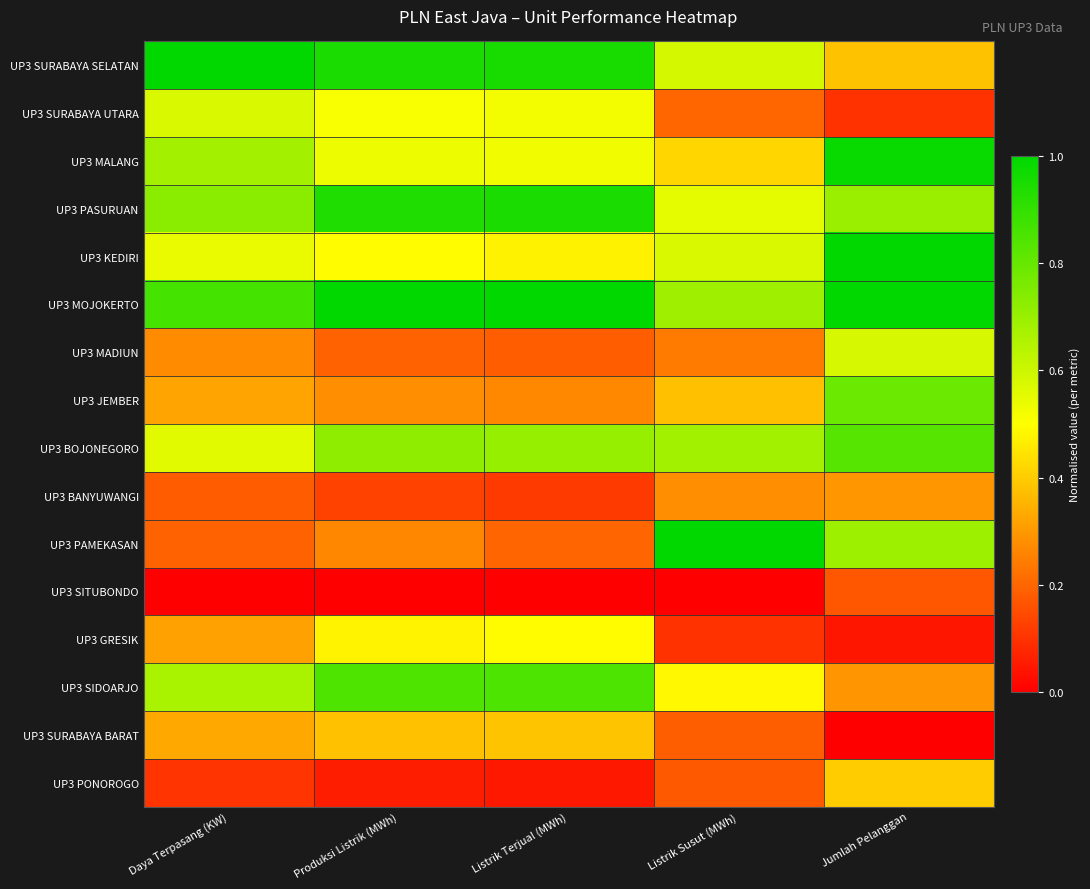

Reading left to right, transcribe all the data shown in this chart.

UP3 SURABAYA SELATAN: Daya Terpasang (KW)=1.0	Produksi Listrik (MWh)=0.9	Listrik Terjual (MWh)=0.9	Listrik Susut (MWh)=0.6	Jumlah Pelanggan=0.4
UP3 SURABAYA UTARA: Daya Terpasang (KW)=0.6	Produksi Listrik (MWh)=0.5	Listrik Terjual (MWh)=0.5	Listrik Susut (MWh)=0.2	Jumlah Pelanggan=0.1
UP3 MALANG: Daya Terpasang (KW)=0.7	Produksi Listrik (MWh)=0.5	Listrik Terjual (MWh)=0.5	Listrik Susut (MWh)=0.4	Jumlah Pelanggan=1.0
UP3 PASURUAN: Daya Terpasang (KW)=0.7	Produksi Listrik (MWh)=0.9	Listrik Terjual (MWh)=0.9	Listrik Susut (MWh)=0.5	Jumlah Pelanggan=0.7
UP3 KEDIRI: Daya Terpasang (KW)=0.5	Produksi Listrik (MWh)=0.5	Listrik Terjual (MWh)=0.5	Listrik Susut (MWh)=0.6	Jumlah Pelanggan=1.0
UP3 MOJOKERTO: Daya Terpasang (KW)=0.9	Produksi Listrik (MWh)=1.0	Listrik Terjual (MWh)=1.0	Listrik Susut (MWh)=0.7	Jumlah Pelanggan=1.0
UP3 MADIUN: Daya Terpasang (KW)=0.3	Produksi Listrik (MWh)=0.2	Listrik Terjual (MWh)=0.2	Listrik Susut (MWh)=0.2	Jumlah Pelanggan=0.6
UP3 JEMBER: Daya Terpasang (KW)=0.3	Produksi Listrik (MWh)=0.3	Listrik Terjual (MWh)=0.3	Listrik Susut (MWh)=0.4	Jumlah Pelanggan=0.8
UP3 BOJONEGORO: Daya Terpasang (KW)=0.6	Produksi Listrik (MWh)=0.7	Listrik Terjual (MWh)=0.7	Listrik Susut (MWh)=0.7	Jumlah Pelanggan=0.8
UP3 BANYUWANGI: Daya Terpasang (KW)=0.2	Produksi Listrik (MWh)=0.1	Listrik Terjual (MWh)=0.1	Listrik Susut (MWh)=0.3	Jumlah Pelanggan=0.3
UP3 PAMEKASAN: Daya Terpasang (KW)=0.2	Produksi Listrik (MWh)=0.3	Listrik Terjual (MWh)=0.2	Listrik Susut (MWh)=1.0	Jumlah Pelanggan=0.7
UP3 SITUBONDO: Daya Terpasang (KW)=0.0	Produksi Listrik (MWh)=0.0	Listrik Terjual (MWh)=0.0	Listrik Susut (MWh)=0.0	Jumlah Pelanggan=0.2
UP3 GRESIK: Daya Terpasang (KW)=0.3	Produksi Listrik (MWh)=0.5	Listrik Terjual (MWh)=0.5	Listrik Susut (MWh)=0.1	Jumlah Pelanggan=0.0
UP3 SIDOARJO: Daya Terpasang (KW)=0.7	Produksi Listrik (MWh)=0.8	Listrik Terjual (MWh)=0.8	Listrik Susut (MWh)=0.5	Jumlah Pelanggan=0.3
UP3 SURABAYA BARAT: Daya Terpasang (KW)=0.3	Produksi Listrik (MWh)=0.4	Listrik Terjual (MWh)=0.4	Listrik Susut (MWh)=0.2	Jumlah Pelanggan=0.0
UP3 PONOROGO: Daya Terpasang (KW)=0.1	Produksi Listrik (MWh)=0.1	Listrik Terjual (MWh)=0.0	Listrik Susut (MWh)=0.2	Jumlah Pelanggan=0.4